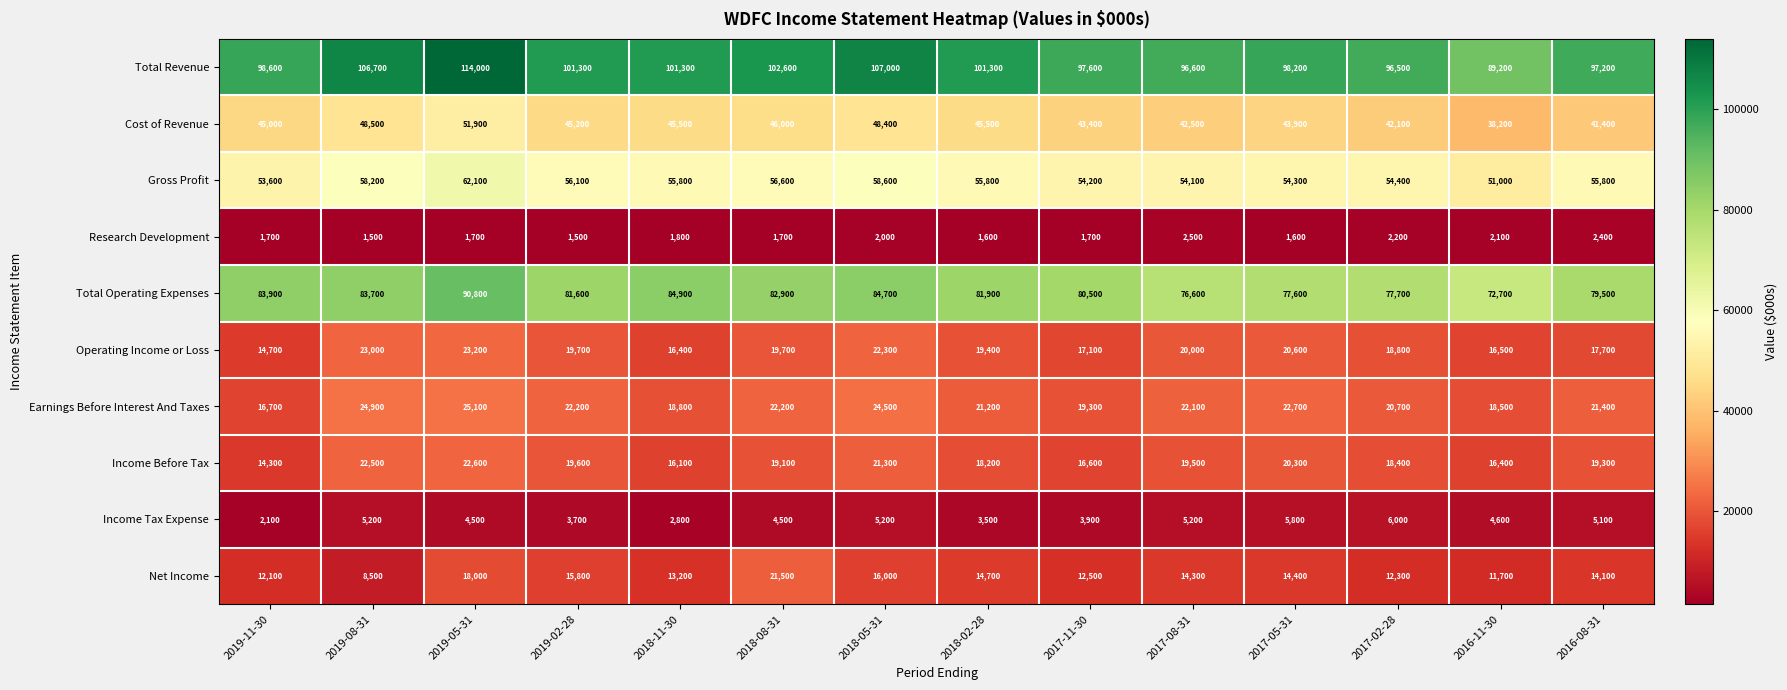

At which label does Total Revenue reach its peak?

2019-05-31